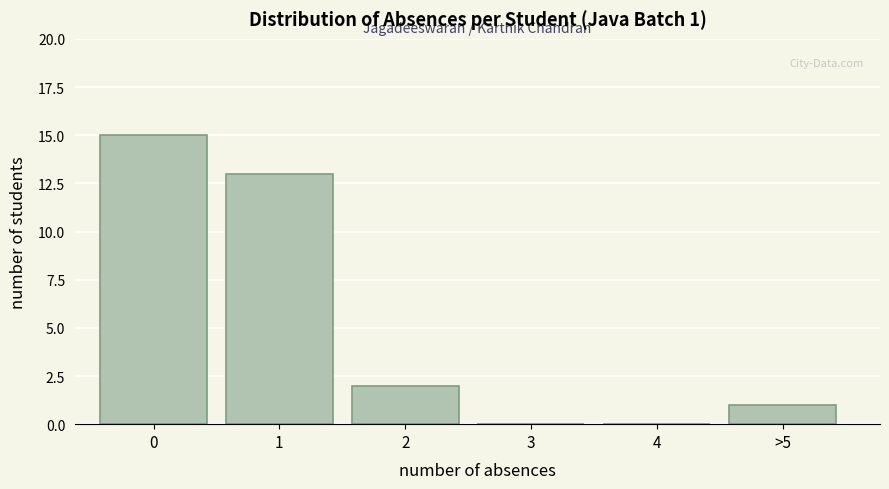

Reading left to right, extract all data points from this chart.

0=15	1=13	2=2	3=0	4=0	>5=1